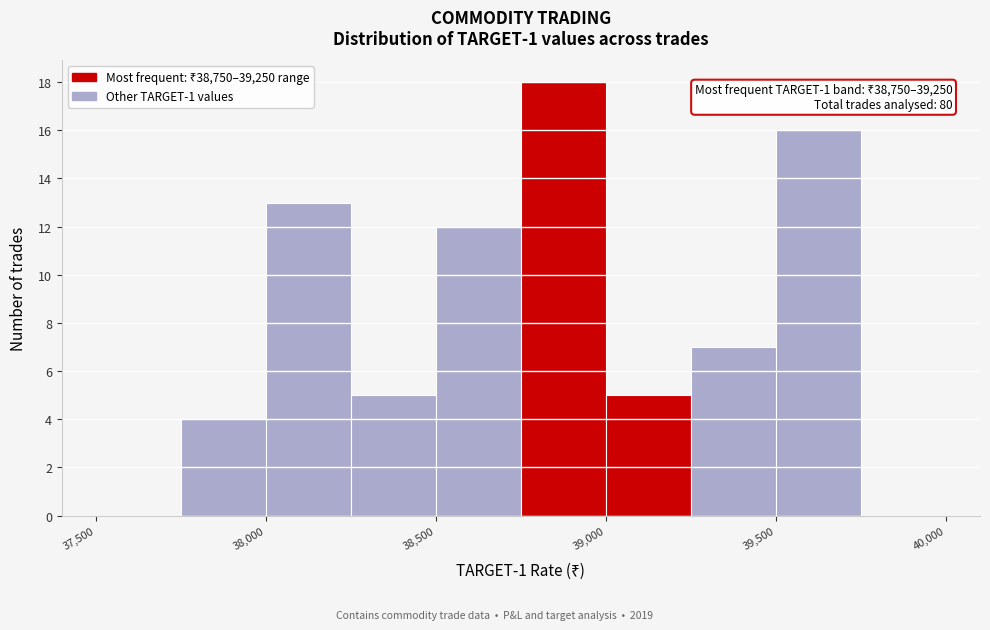

Which range on the x-axis has the tallest bar?

38750 to 39000